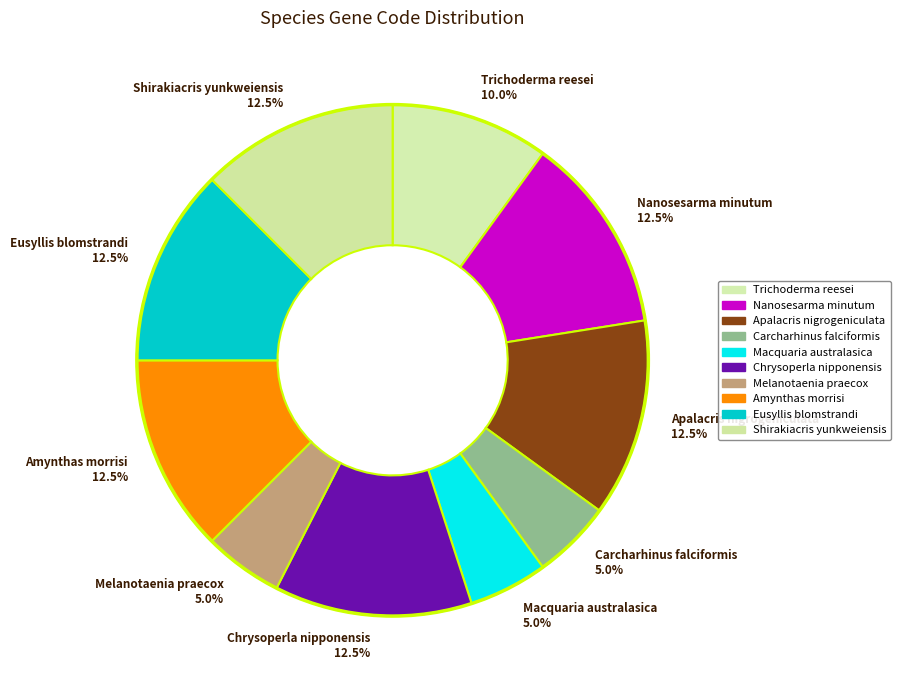

What percentage is NOT represented by Shirakiacris yunkweiensis?

87.5%